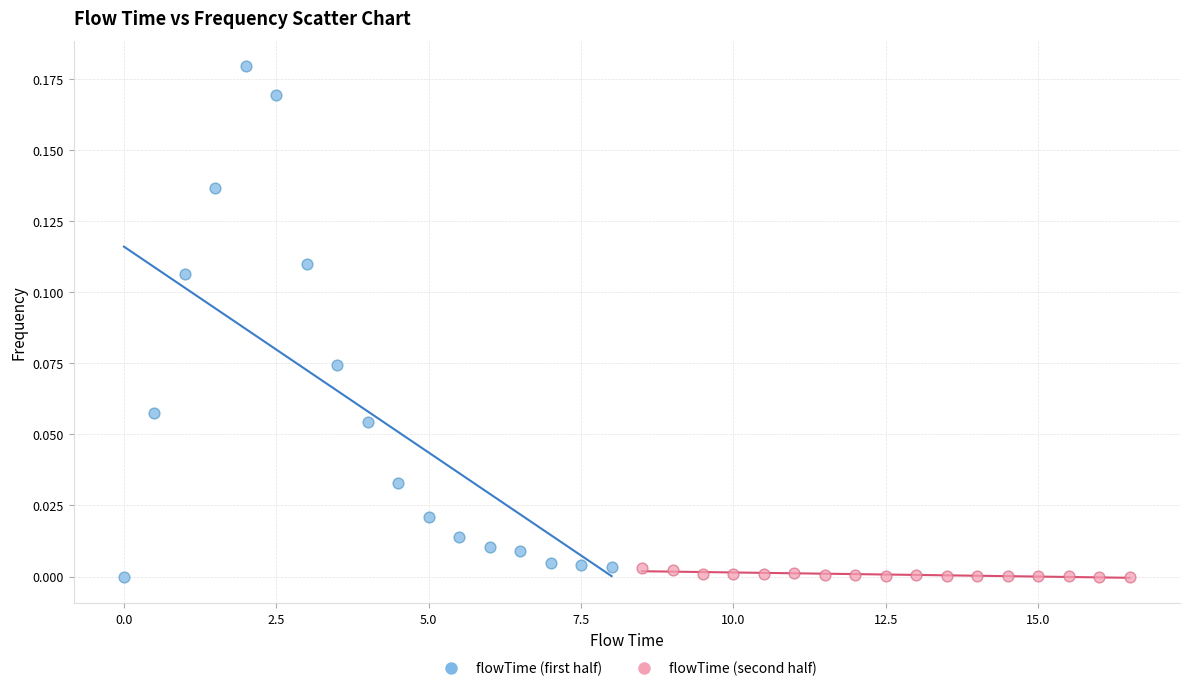

Which series reaches the maximum Y coordinate?

flowTime (first half)